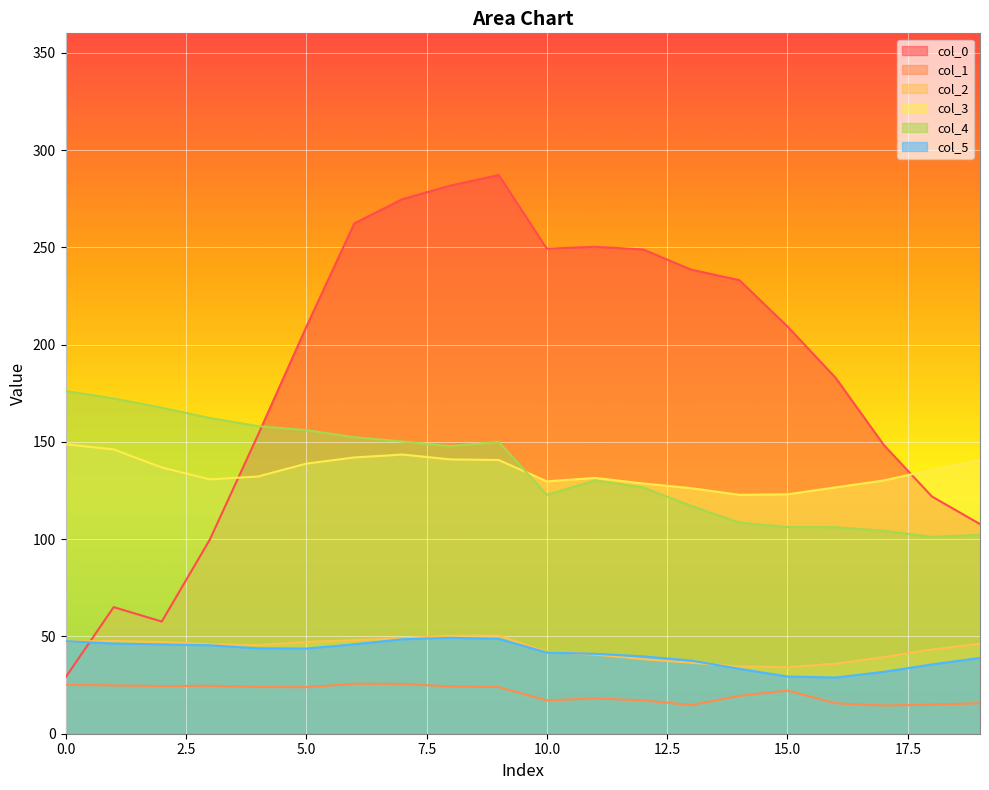

Read the col_0 value at 6.

262.3